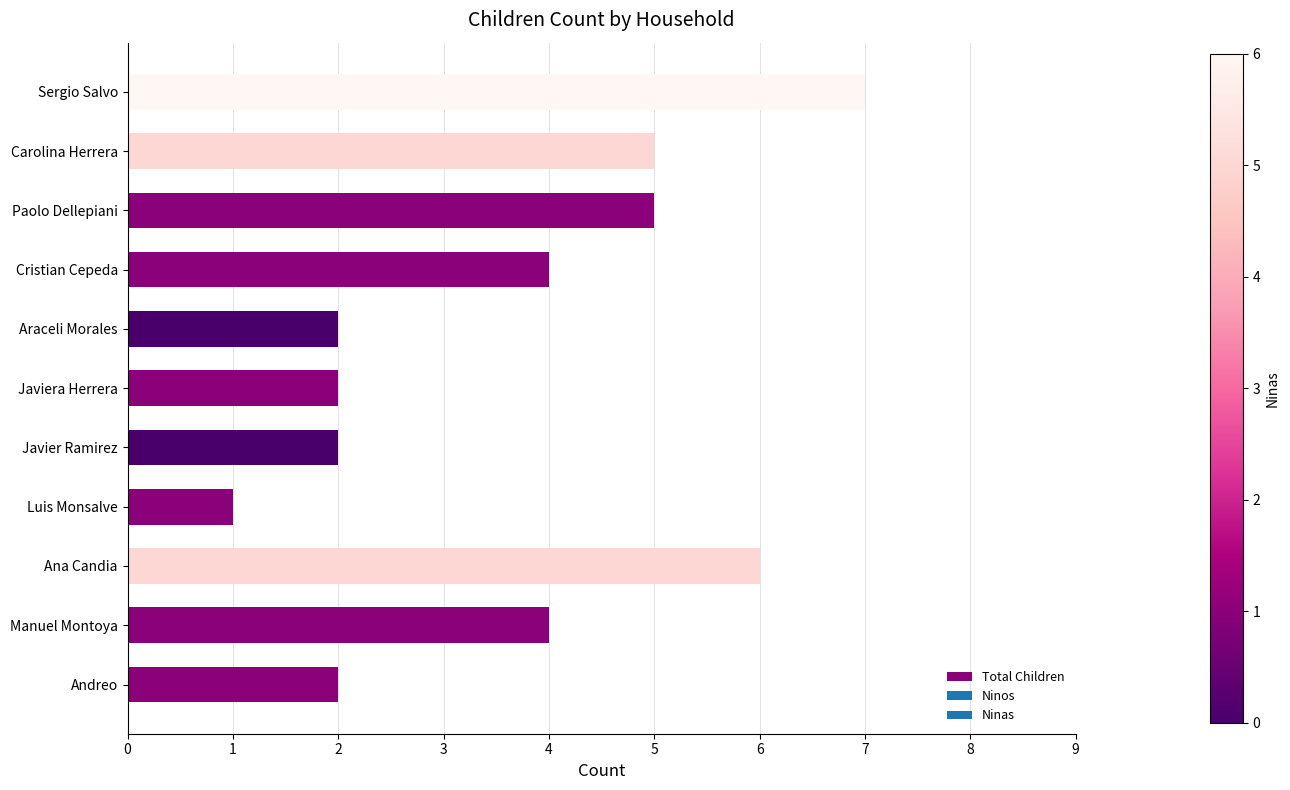

True or false: the data shows 1 at Javier Ramirez.

False